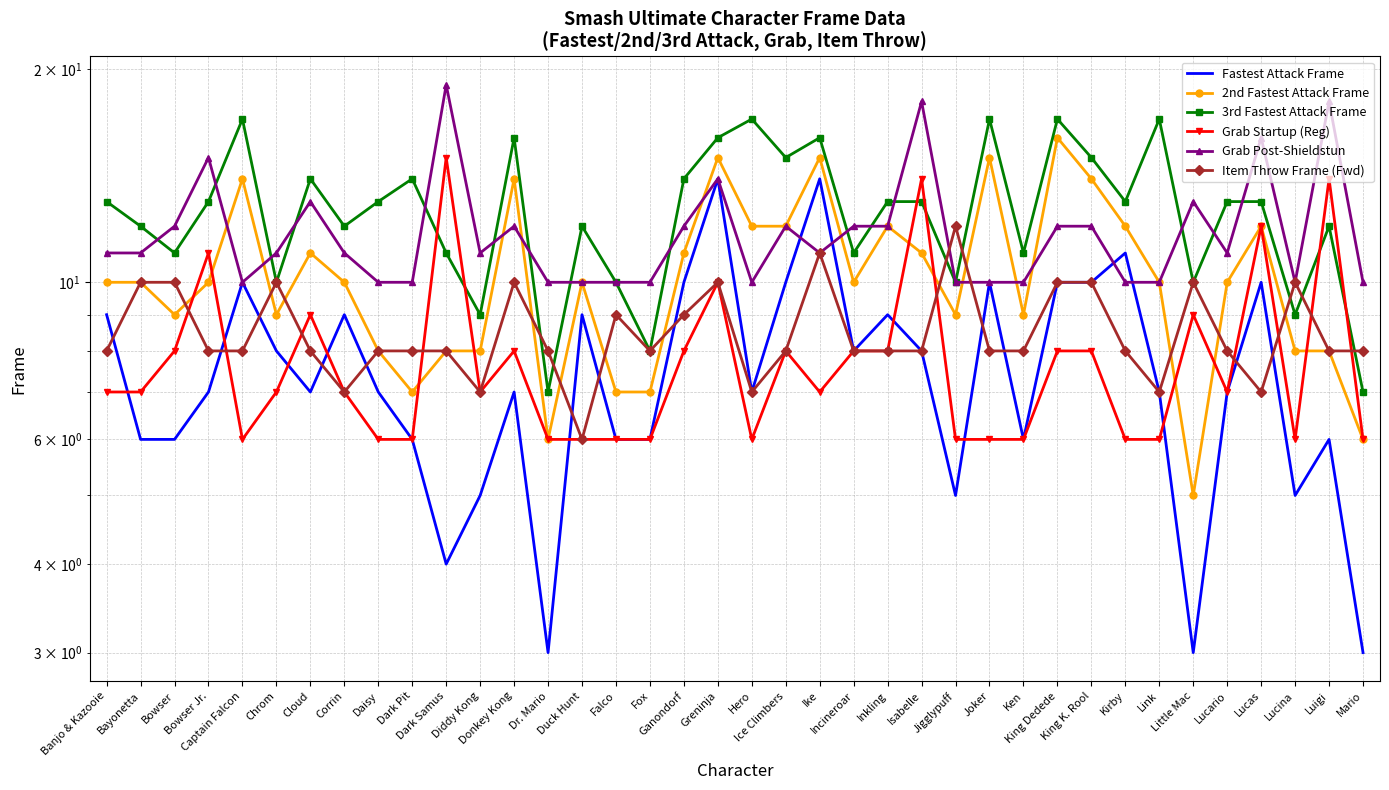

True or false: 3rd Fastest Attack Frame has more than 1 points higher than both neighbors.

True